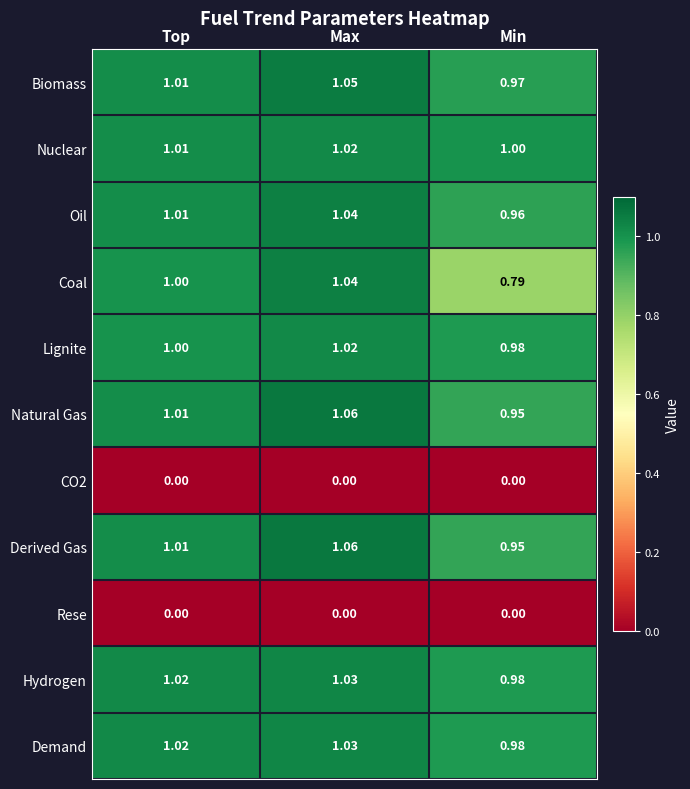

How many distinct data groups are displayed?

11